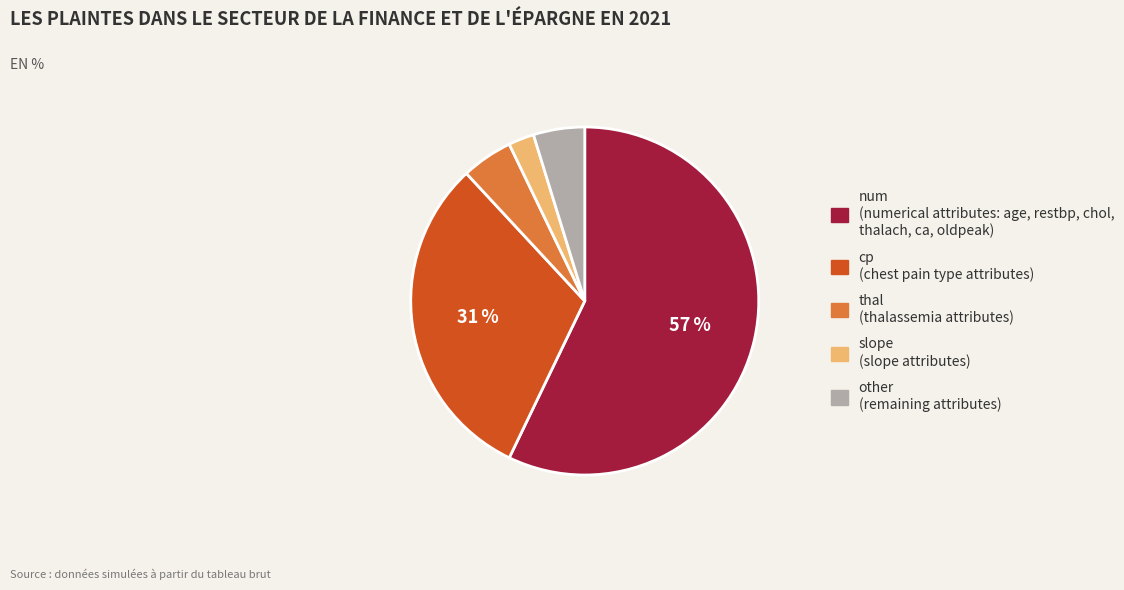

Combined, do thal and cp account for over 50%?

No